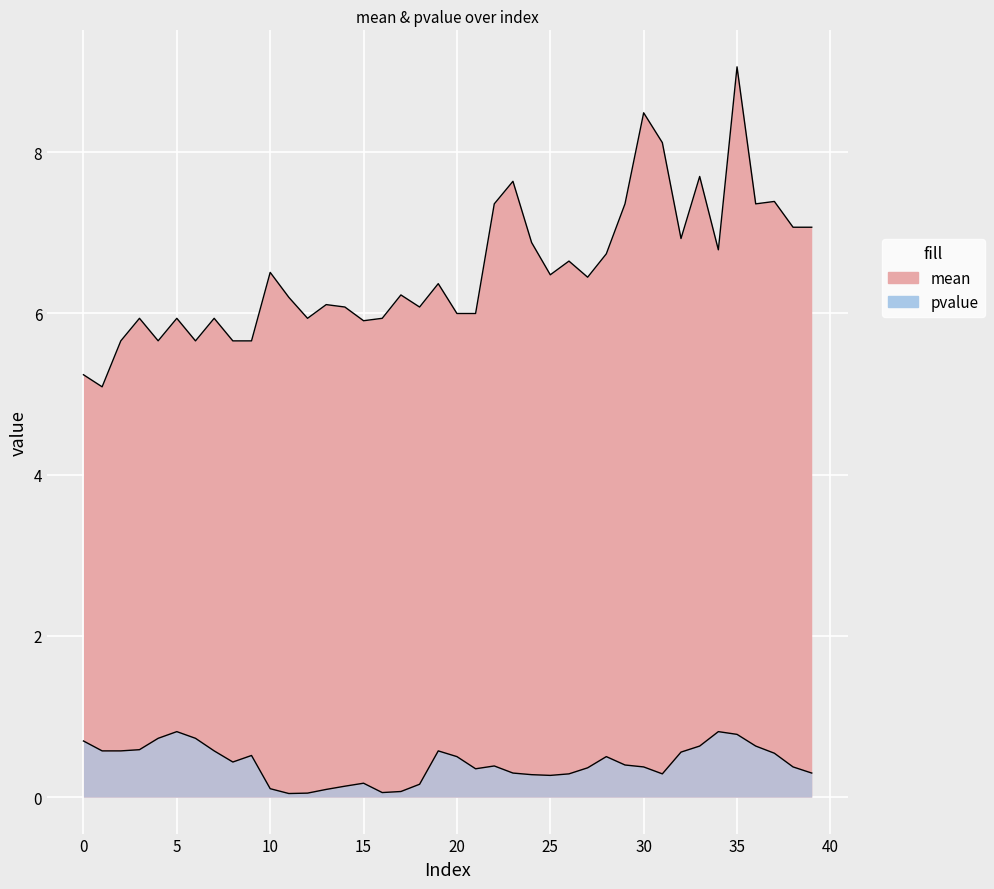

True or false: pvalue and mean cross at least once.

False